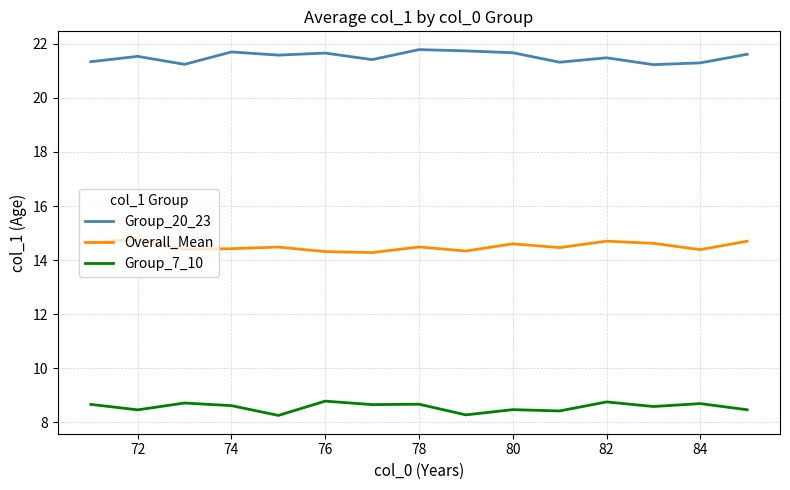

Rank the series by their maximum value, from highest to lowest.

Group_20_23, Overall_Mean, Group_7_10